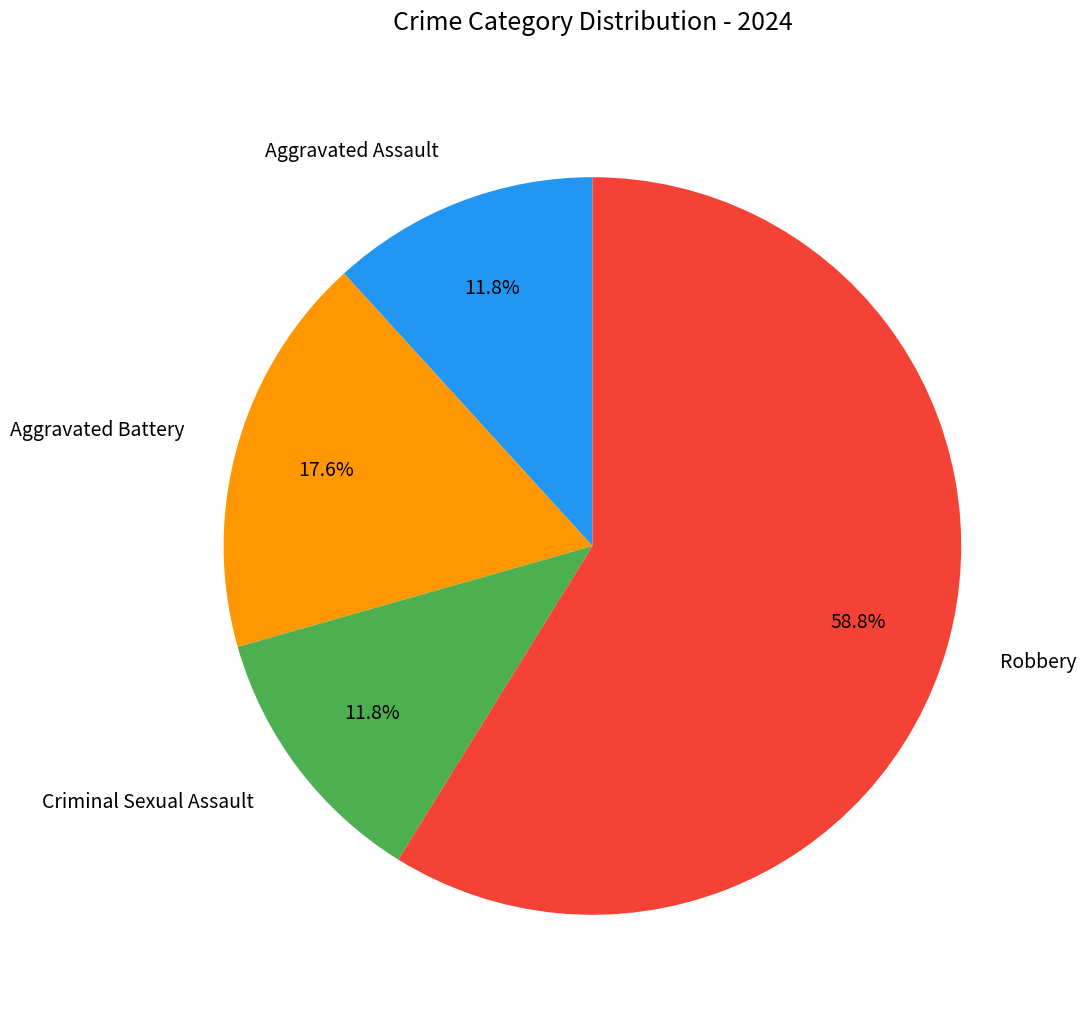

What percentage is the Robbery slice, to the nearest percent?

59%